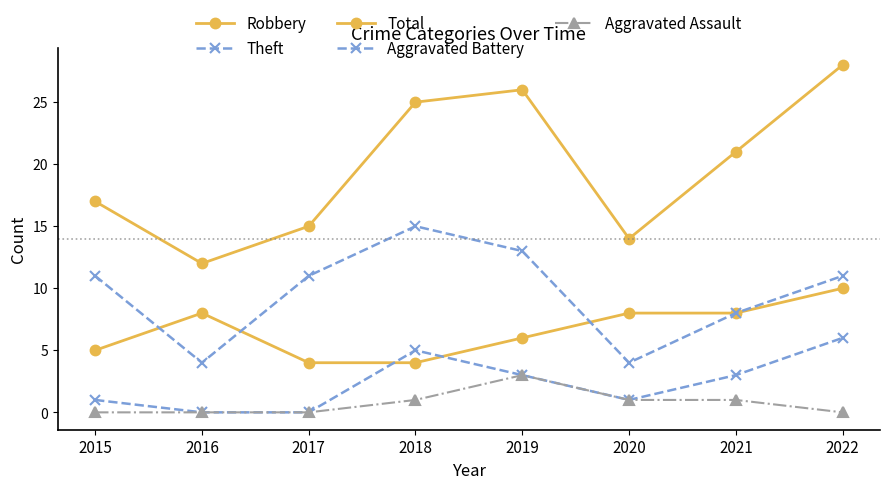

At which label is Total closest to 20?

2021